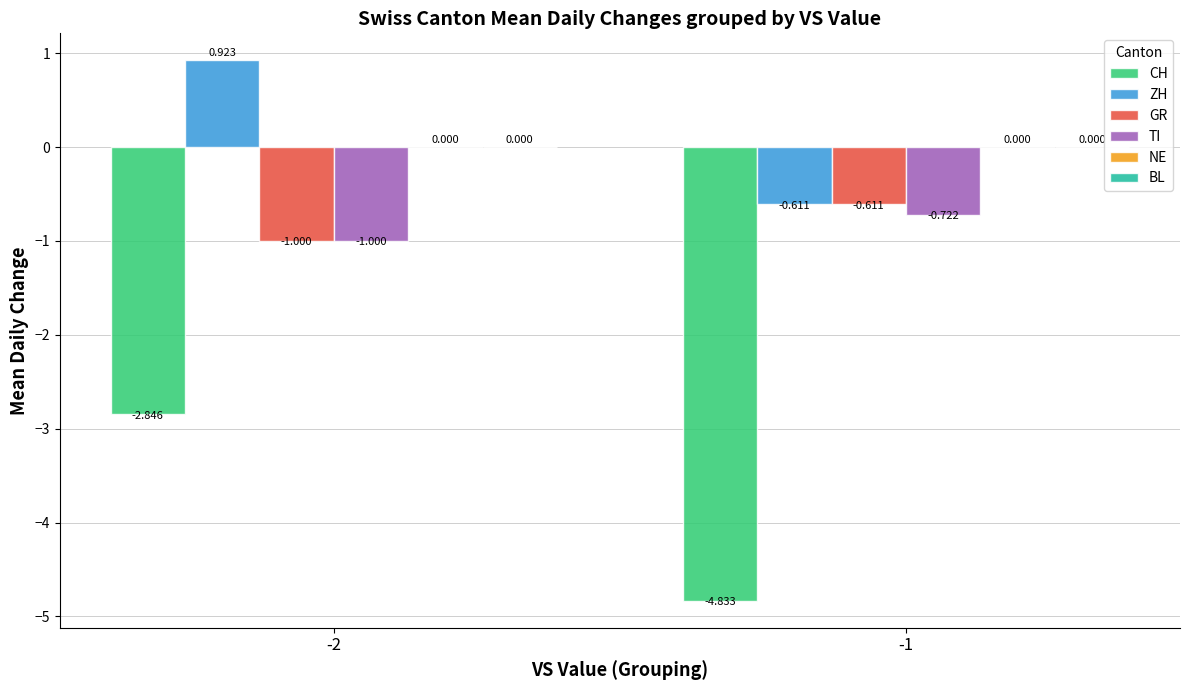

Is the value of ZH at -1 greater than the value of TI at -2?

Yes